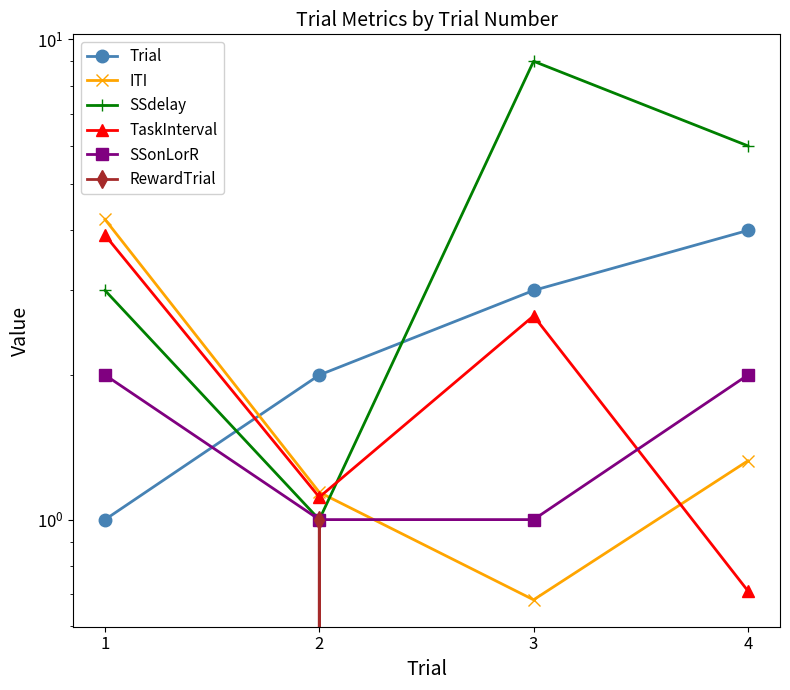

Which category has the highest value in the SSonLorR series?

1